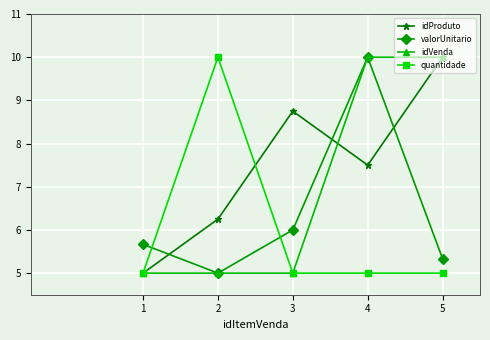

Which series has the largest total across all categories?

idProduto